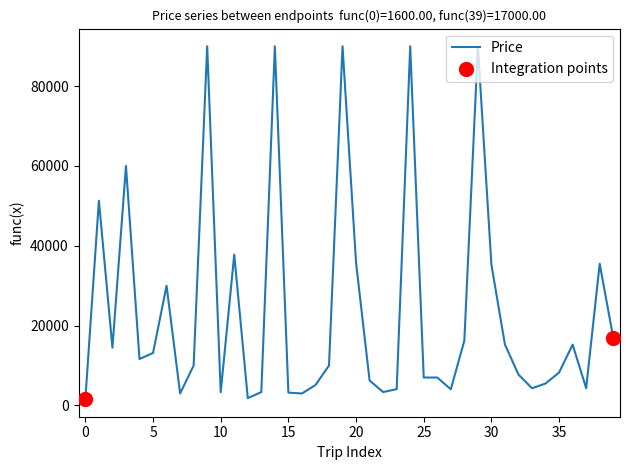

What is the maximum value shown in the chart?

90000.0